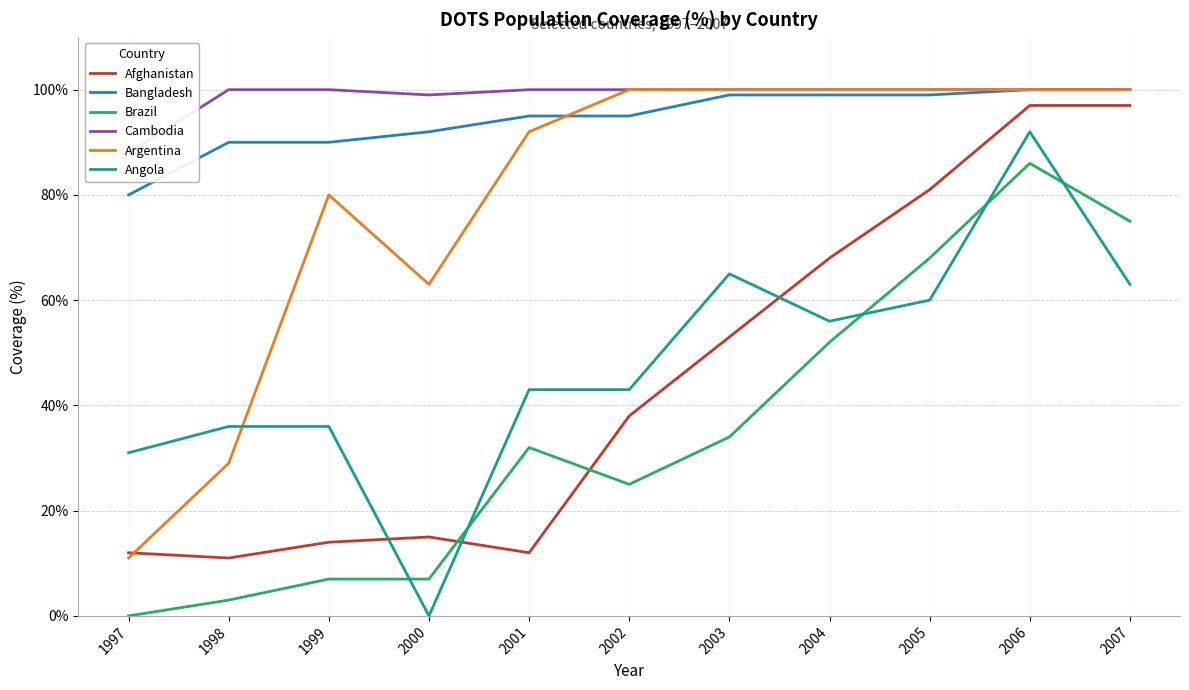

What is the sum of the Afghanistan values at 2004 and 1997?

80